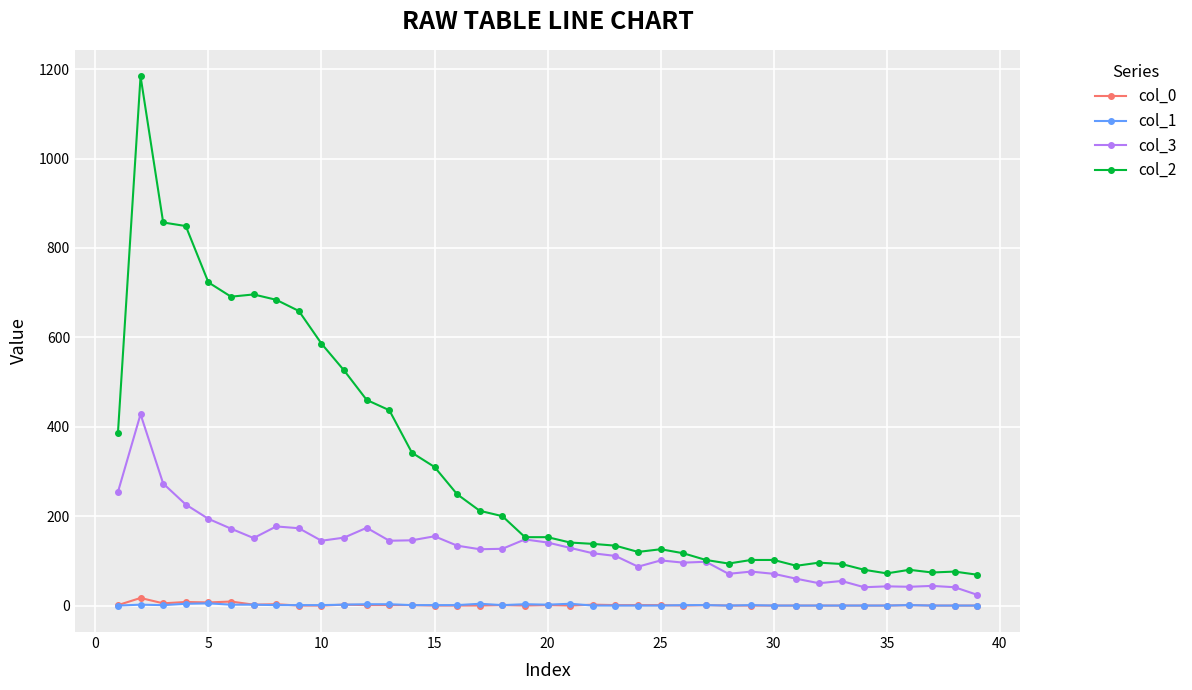

At how many categories does at least one series exceed 316?

14